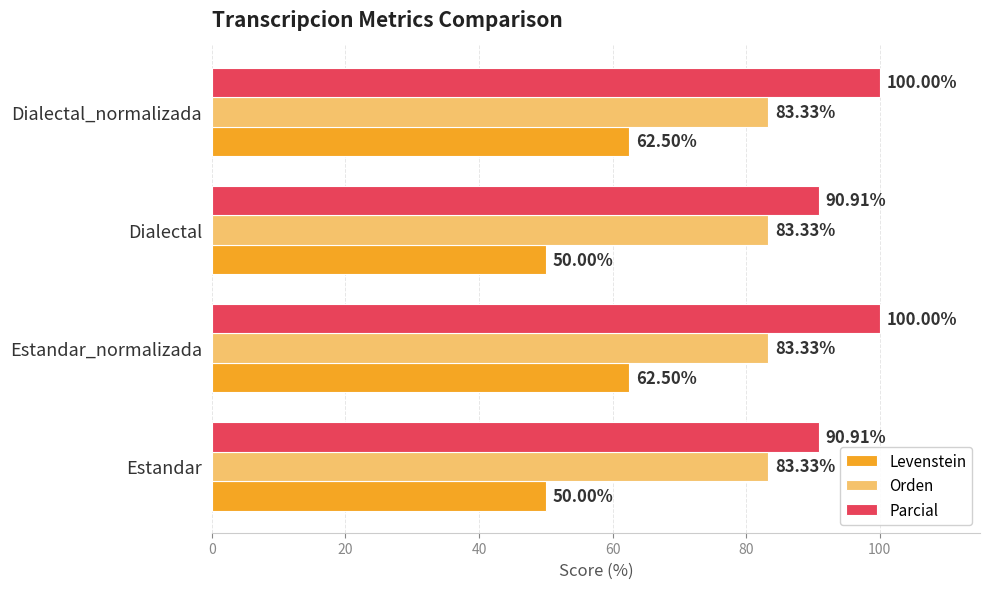

What is the difference between the maximum and second lowest values in the Parcial series?

9.1